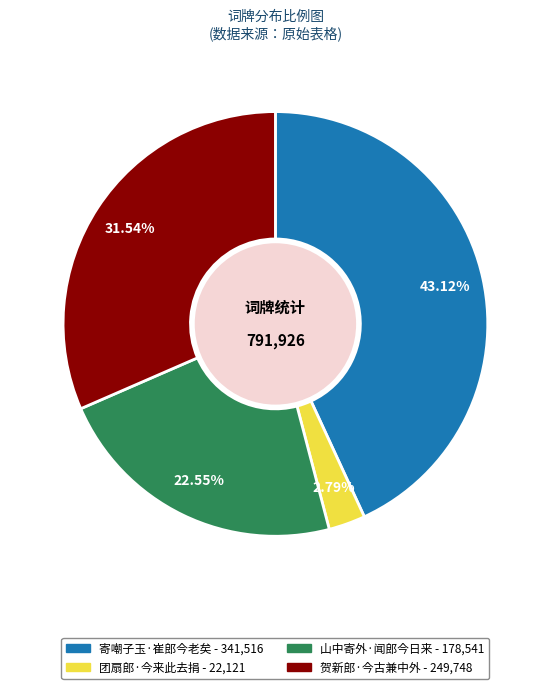

Rank the categories by value from highest to lowest.

寄嘲子玉·崔郎今老矣, 贺新郎·今古兼中外, 山中寄外·闻郎今日来, 团扇郎·今来此去捐